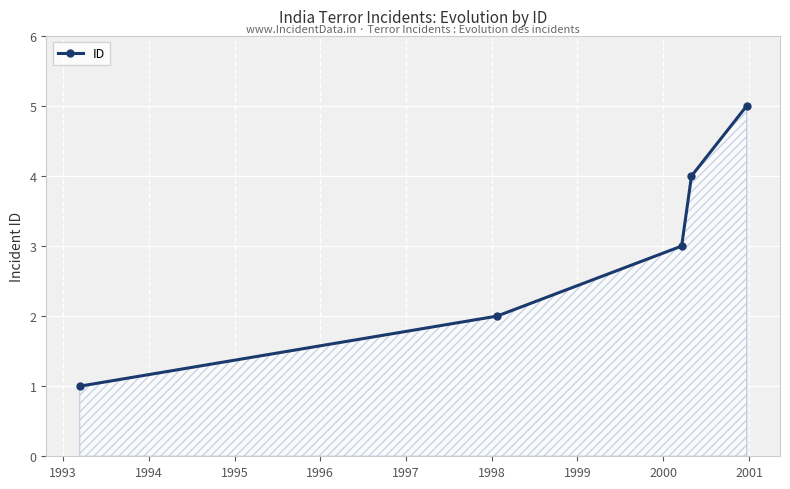

Reading right to left, what are all the values shown in this chart?

5	4	3	2	1